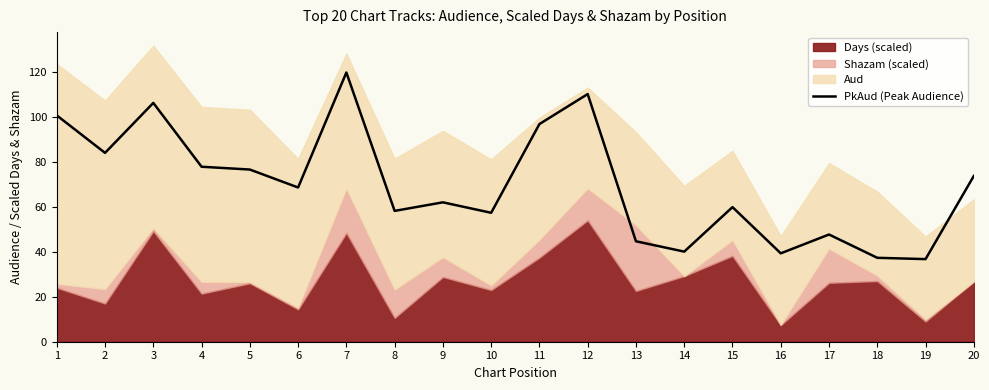

Is it true that PkAud (Peak Audience) equals 25.1 at 18?

False